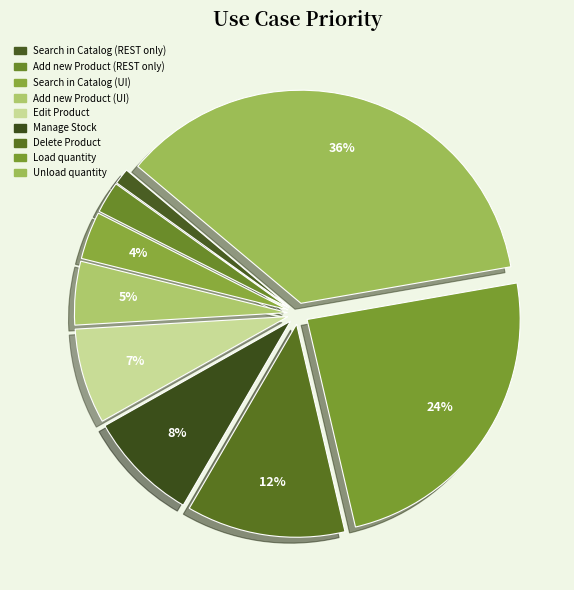

How many segments does this pie chart have?

9